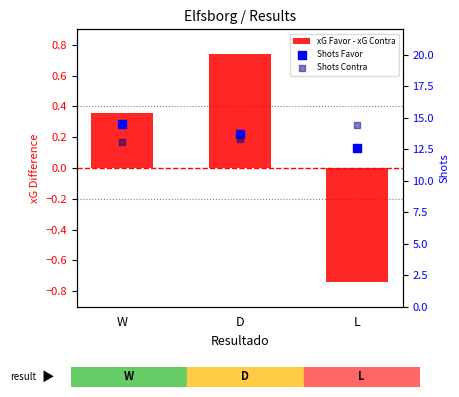

Which series contains the highest Y value?

Shots Favor